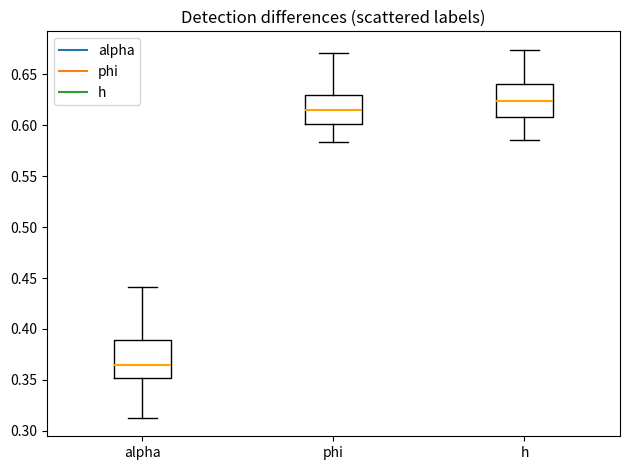

Which box's median line is the highest?

h